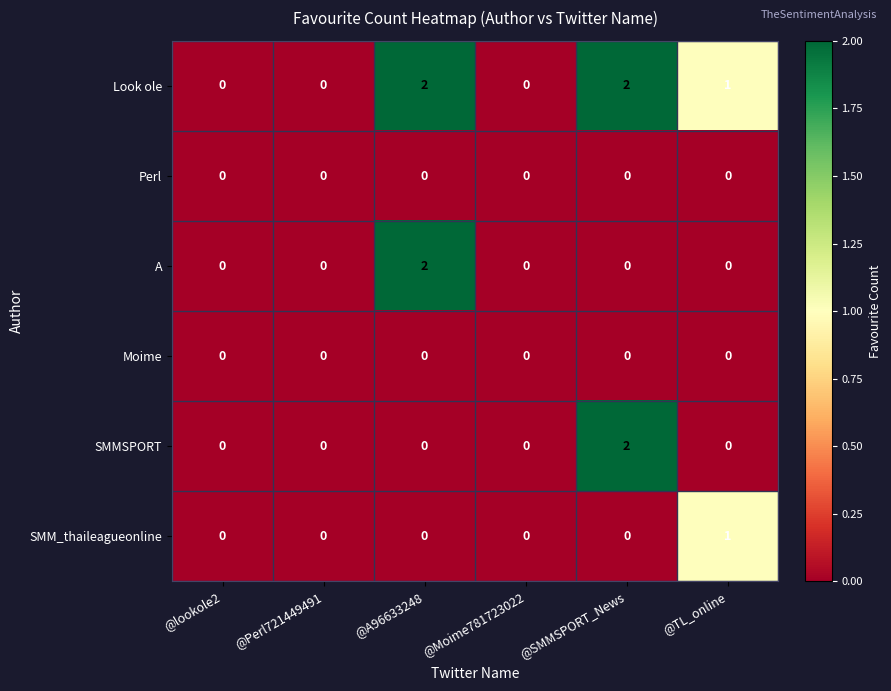

Is the value of SMM_thaileagueonline at @SMMSPORT_News greater than the value of Look ole at @A96633248?

No